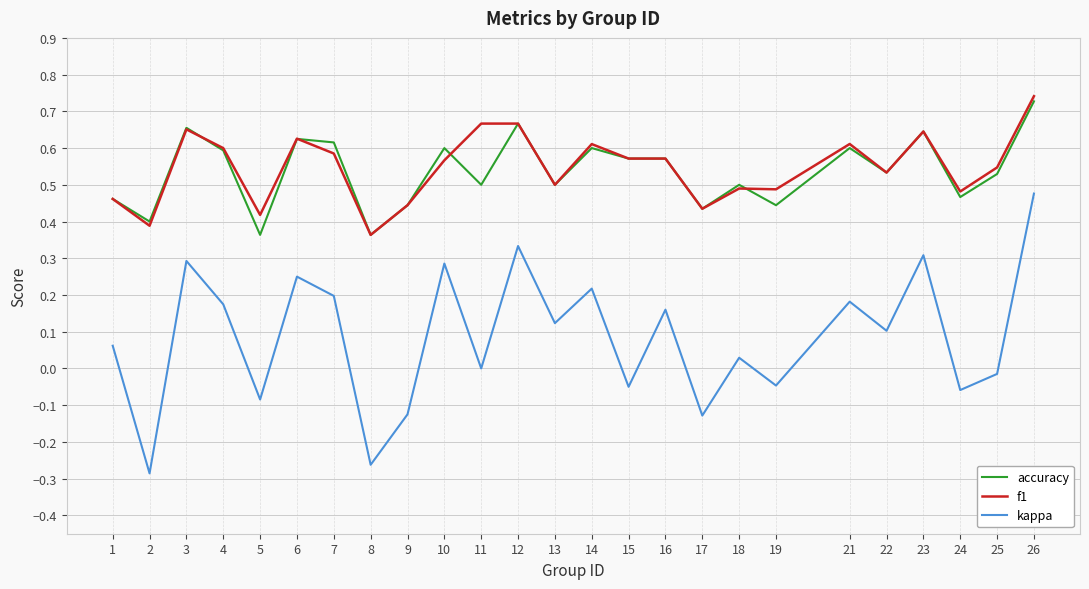

True or false: f1 and accuracy cross at least once.

True